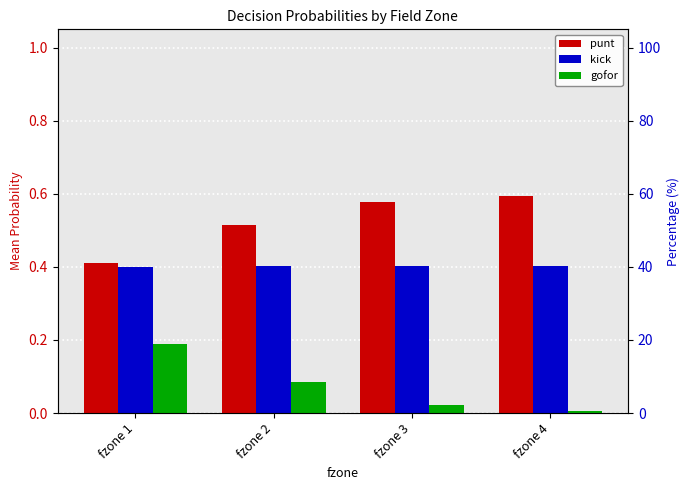

How many bars are there in total?

12